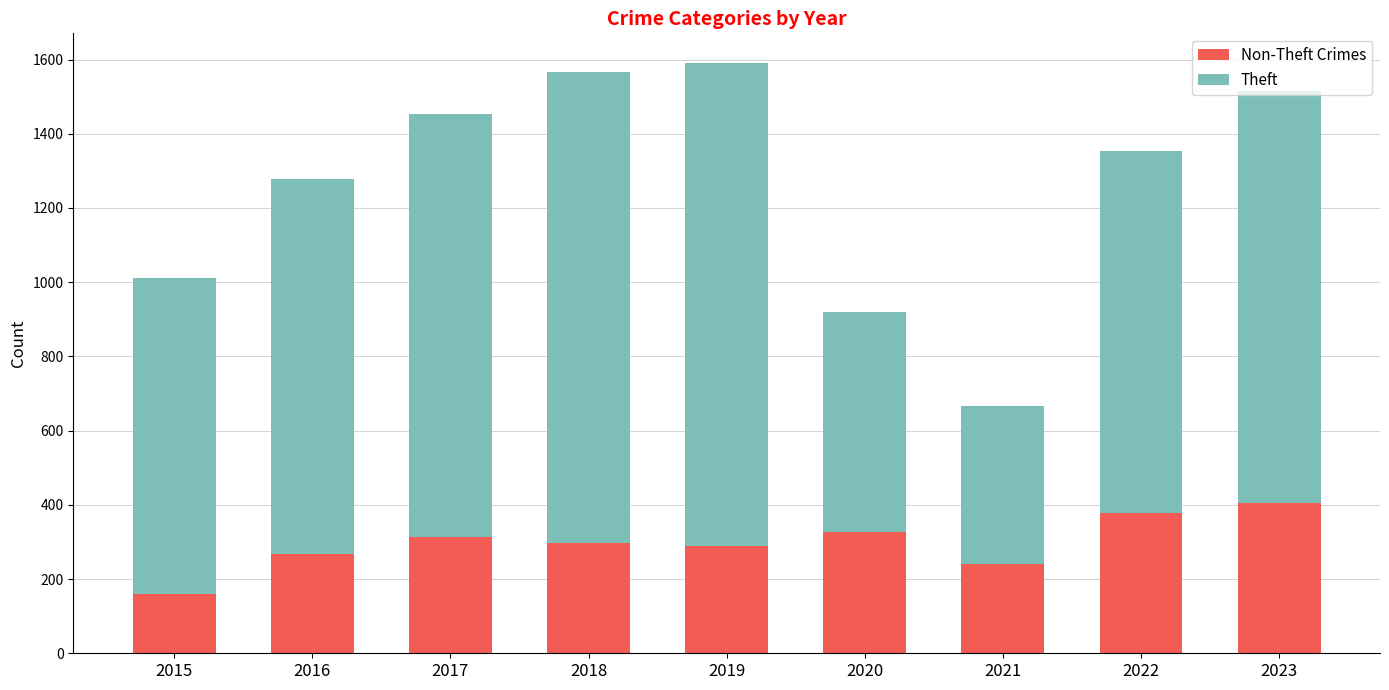

What is the total value across all series at 2020?

920